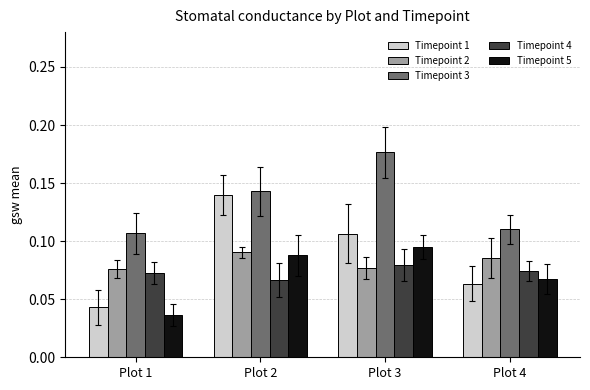

What is the total value across all series at Plot 3?

0.5